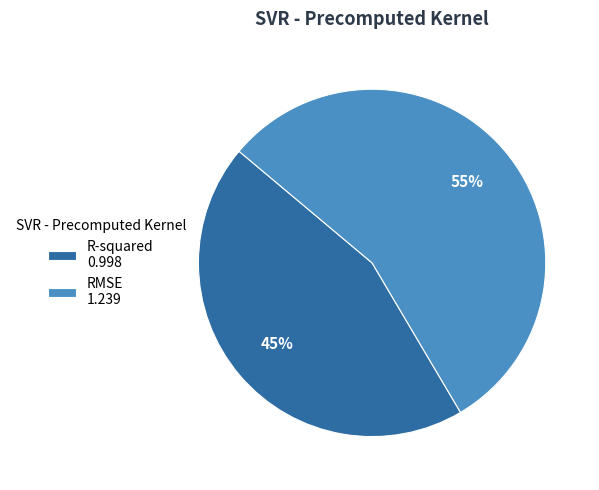

Do RMSE 1.239 and R-squared 0.998 together represent more than half of the pie?

Yes